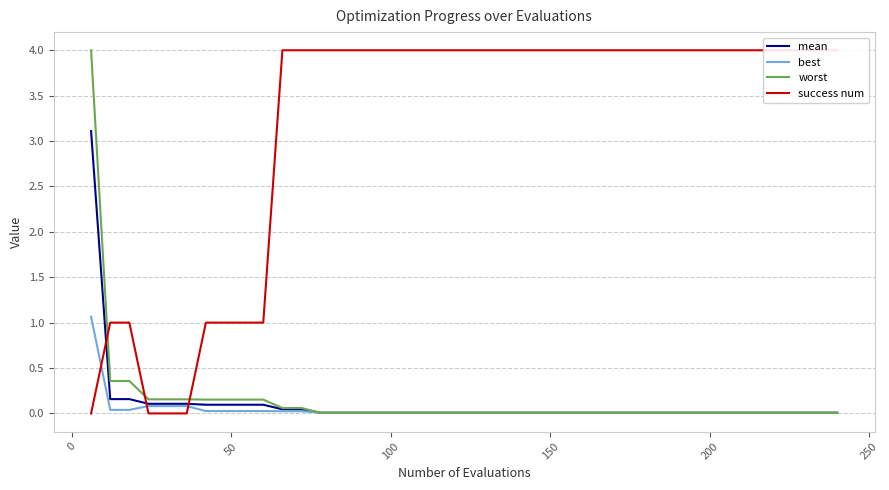

After their last crossing, which series has the higher values: mean or success num?

success num